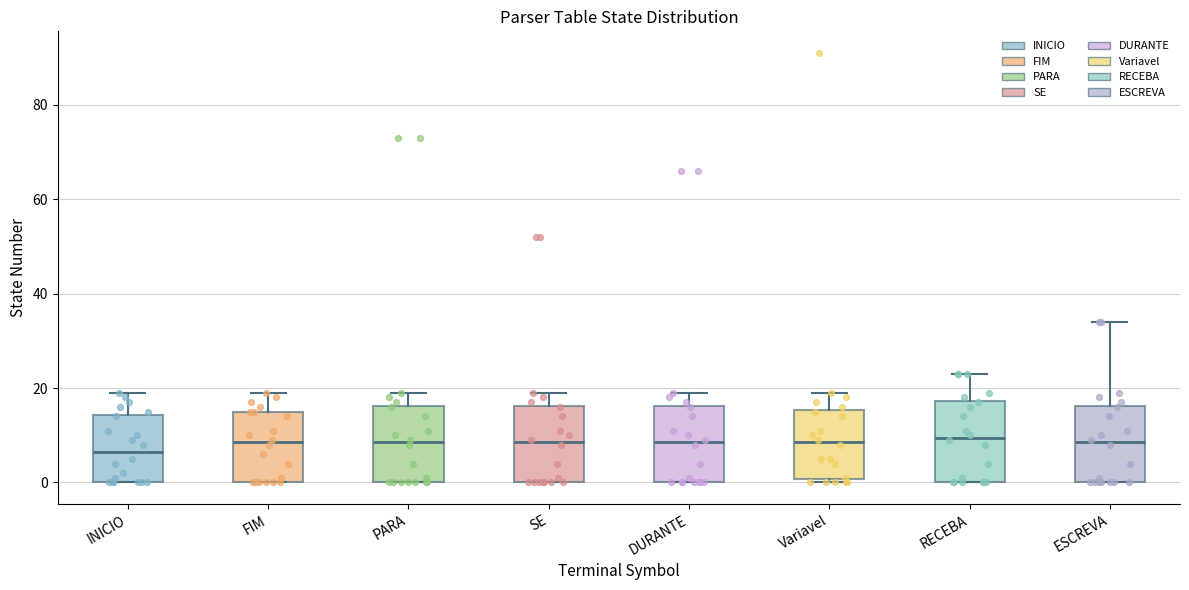

Reading left to right, read every box against the y-axis: the position of its median line, the range the box covers, and the ends of its whiskers. The values are not printed on the chart, so give them approximately, as read against the axis.

INICIO: median 6, box 0 to 14, whiskers 0 to 20
FIM: median 8, box 0 to 16, whiskers 0 to 20
PARA: median 8, box 0 to 16, whiskers 0 to 20
SE: median 8, box 0 to 16, whiskers 0 to 20
DURANTE: median 8, box 0 to 16, whiskers 0 to 20
Variavel: median 8, box 0 to 16, whiskers 0 (just below the box's lower edge) to 20
RECEBA: median 10, box 0 to 18, whiskers 0 to 24
ESCREVA: median 8, box 0 to 16, whiskers 0 to 34